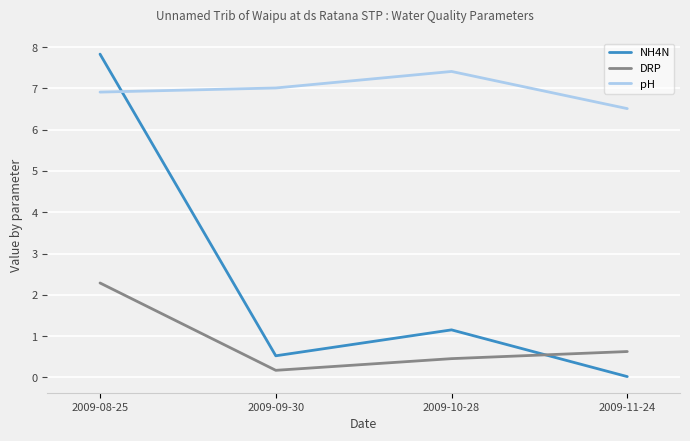

What is the difference between the second highest and second lowest values in the DRP series?

0.2